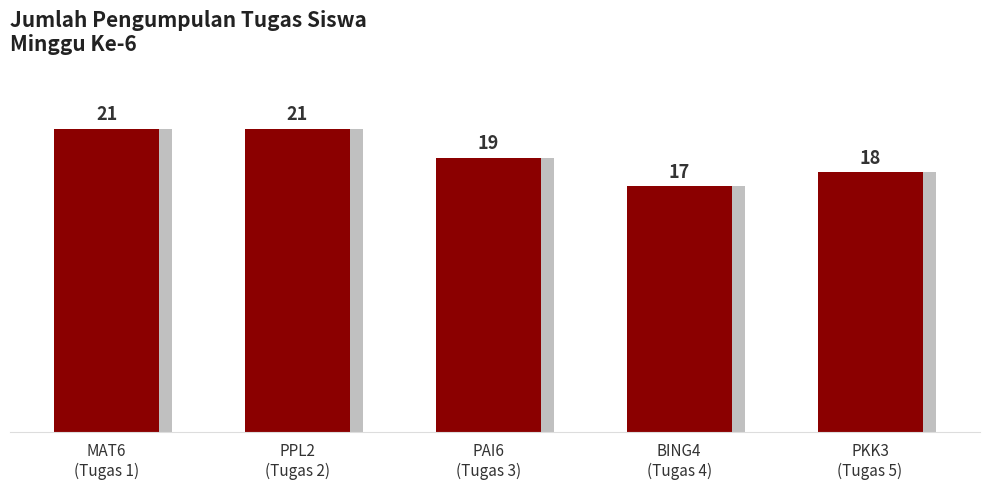

Reading left to right, list all the values displayed in this chart.

21	21	19	17	18